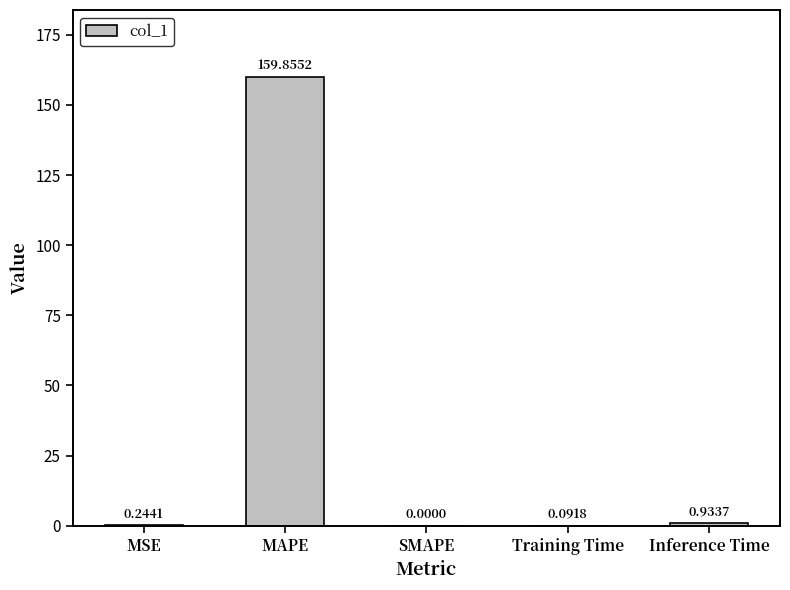

What is the average value?

32.2